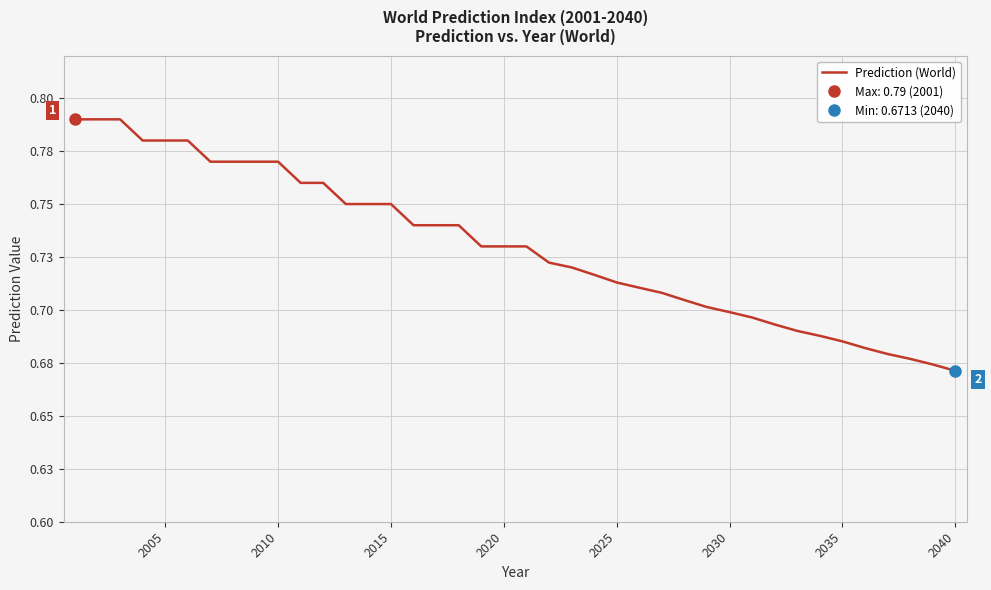

The chart shows a value of 0.4 at 8. True or false?

False